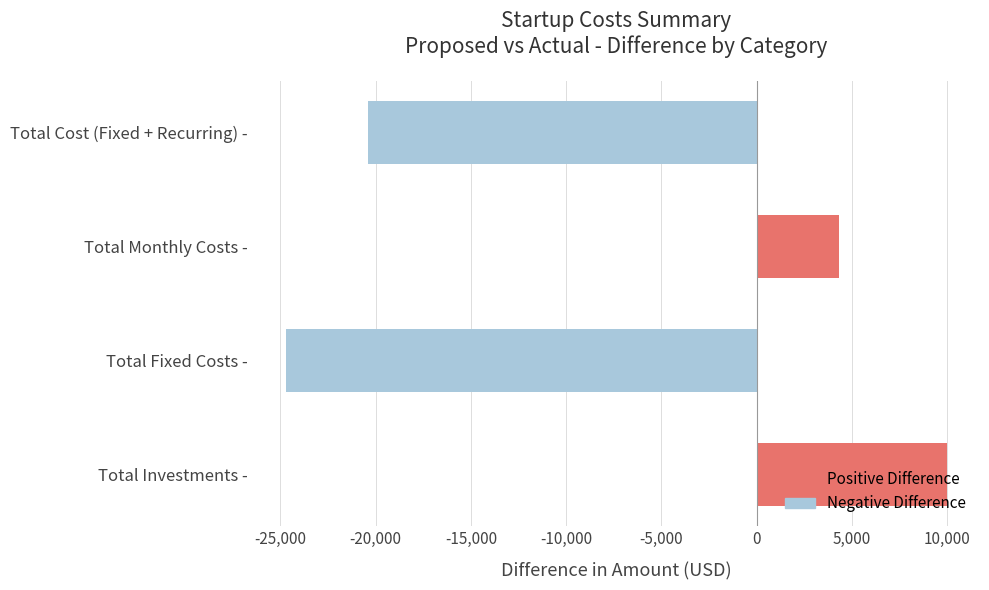

How many values are above zero?

2